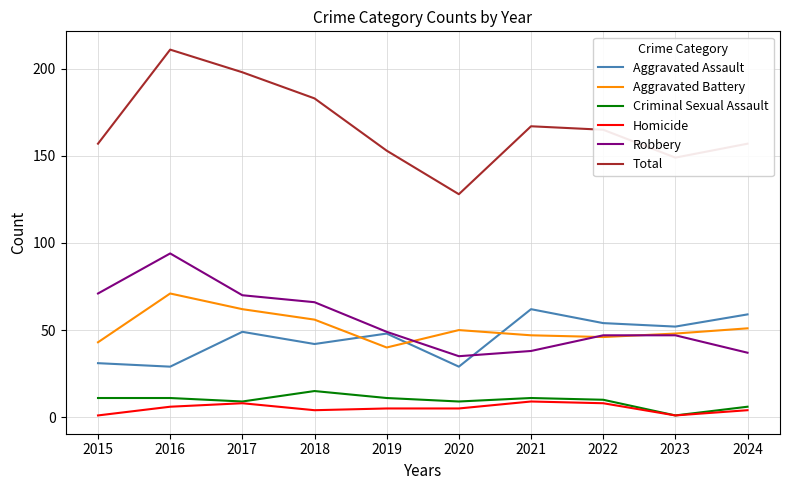

What is the sum of the Total values at 2018 and 2019?

336